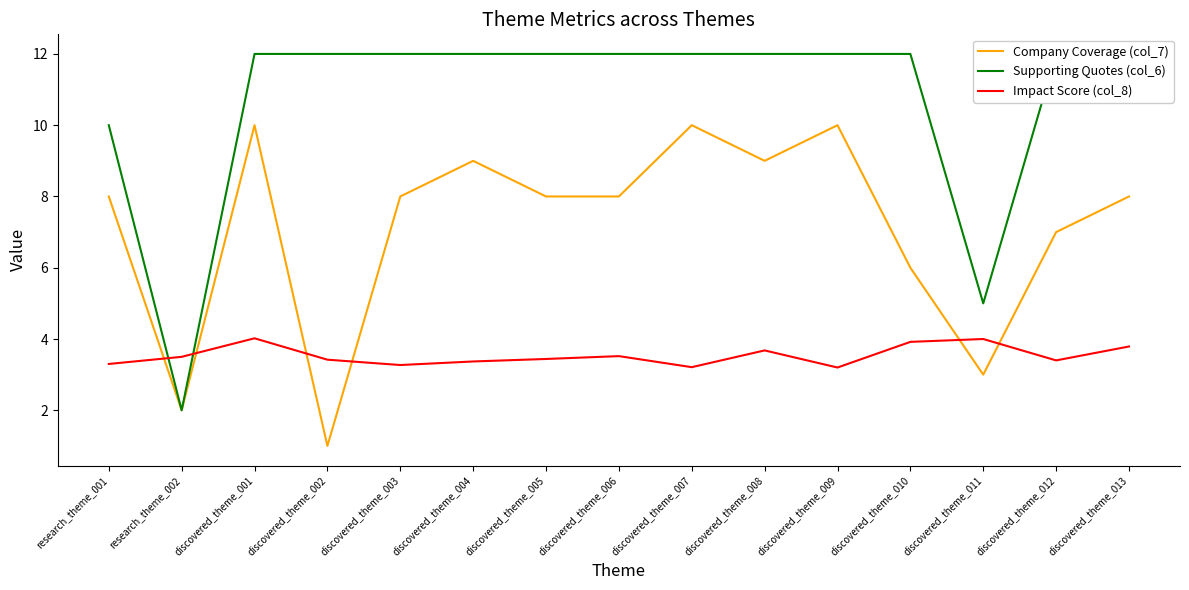

What are all the series names shown in the legend?

Company Coverage (col_7), Supporting Quotes (col_6), Impact Score (col_8)